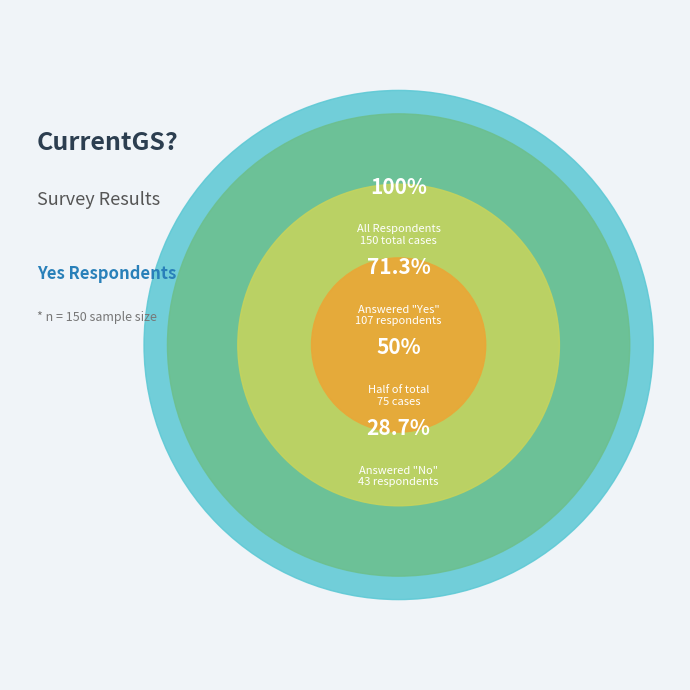

Approximately how many times larger is the value at No compared to Yes?

0.4